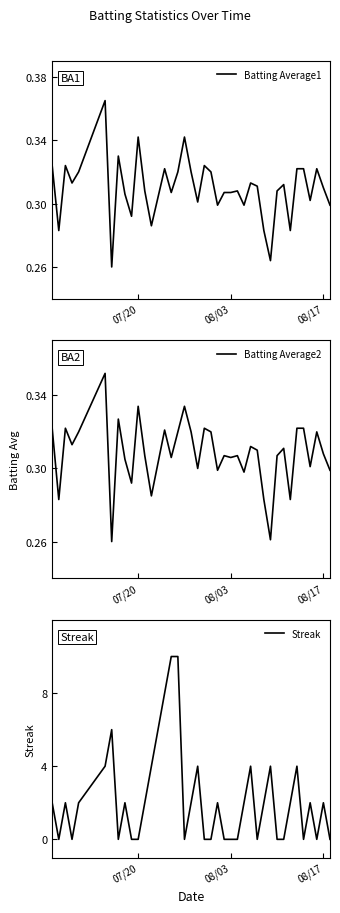

Which series has the widest spread of values?

Streak